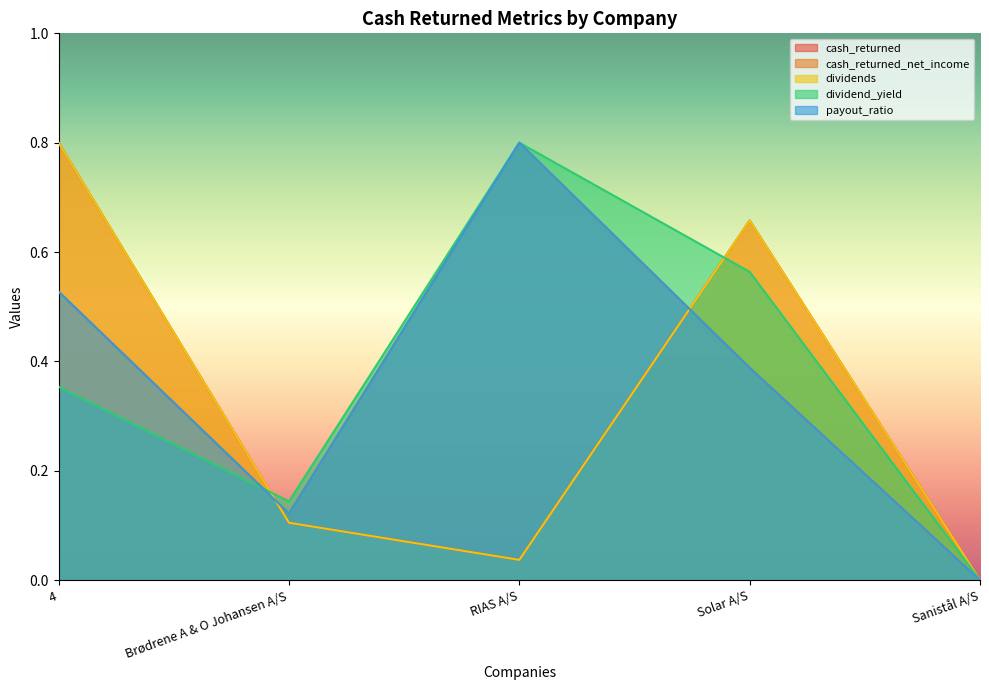

What position from the right is 4?

5